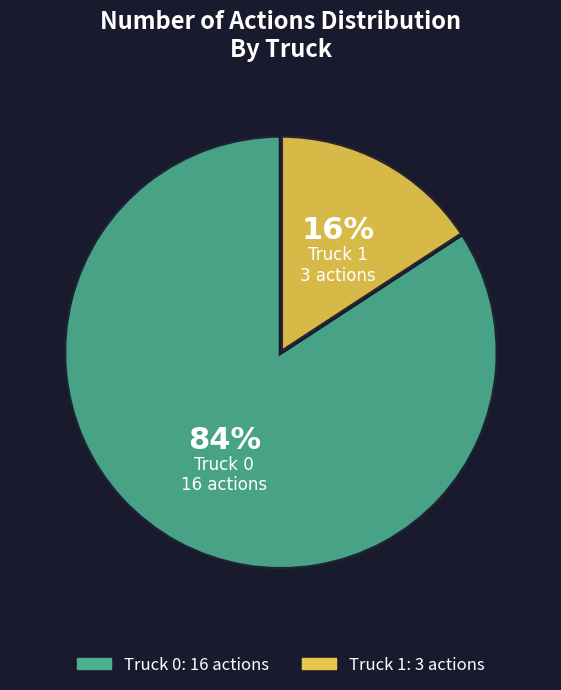

Count the number of slices in the pie.

2